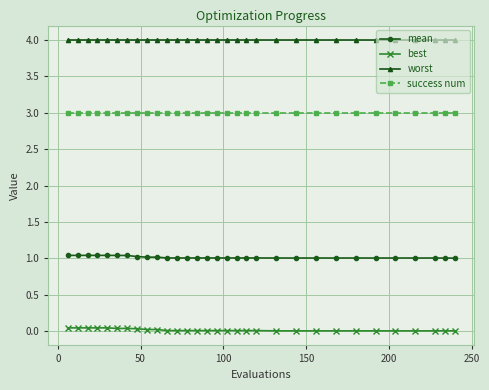

True or false: best has more than 0 interior local peaks.

True